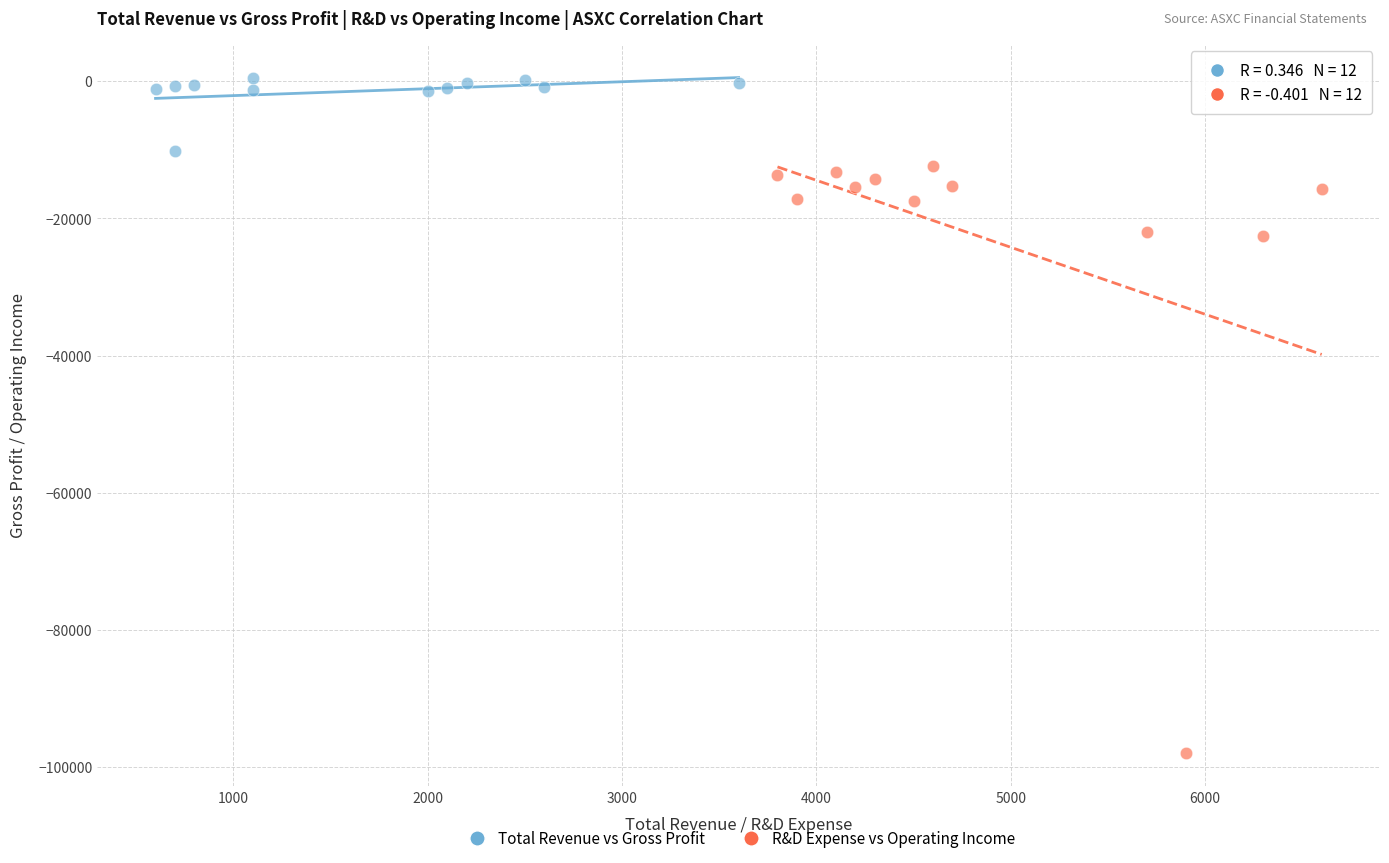

Which series contains the lowest Y value?

R&D Expense vs Operating Income